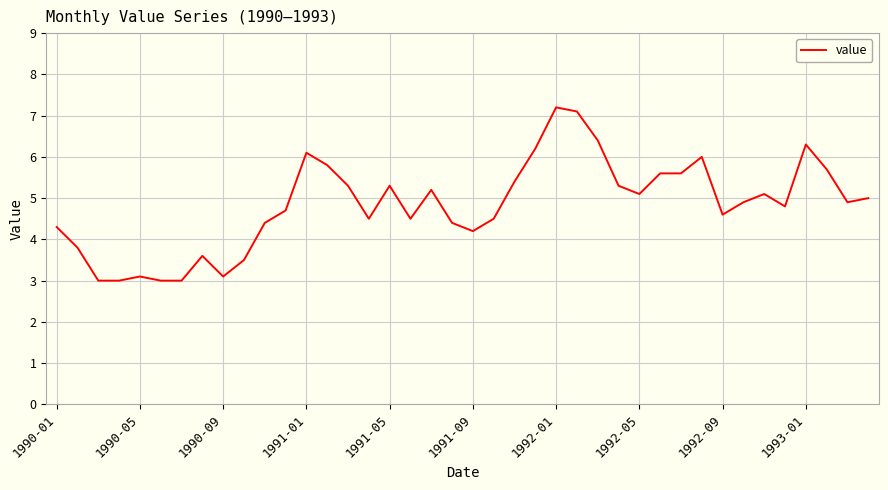

What is the greatest value displayed?

7.2